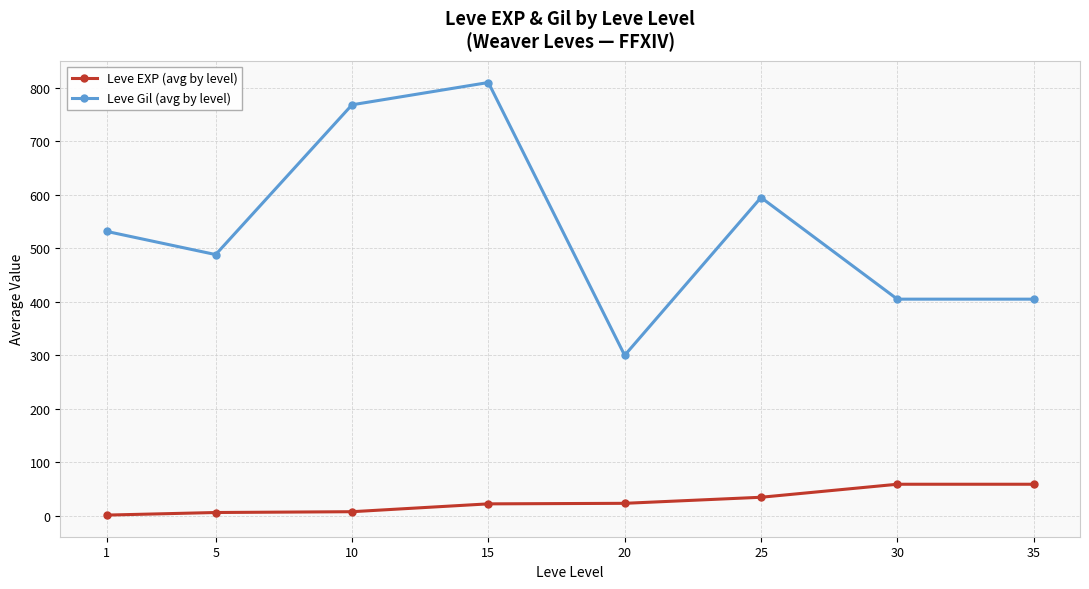

Count the number of data series in this chart.

2